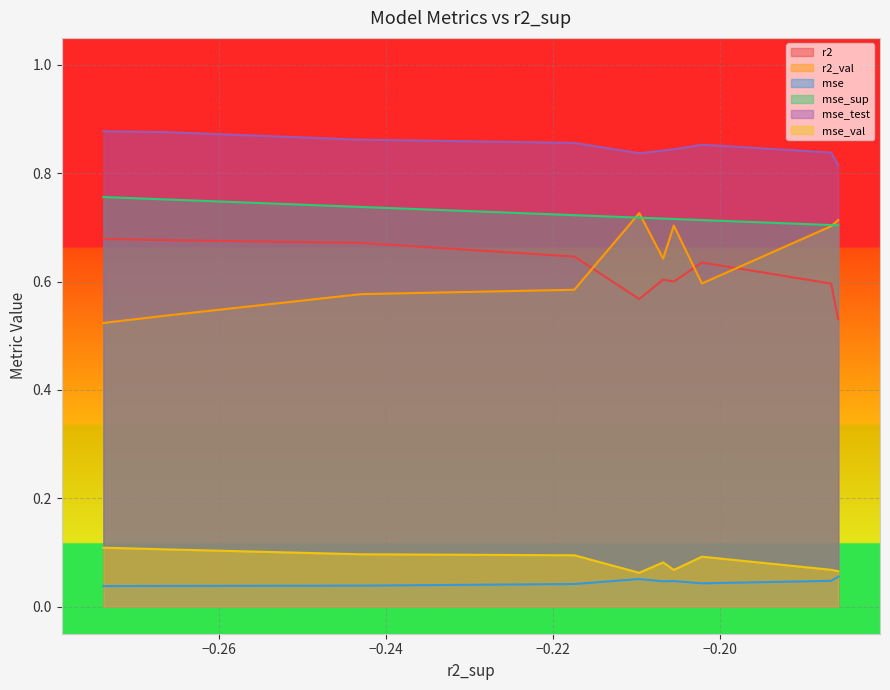

True or false: mse_sup and r2 cross at least once.

False